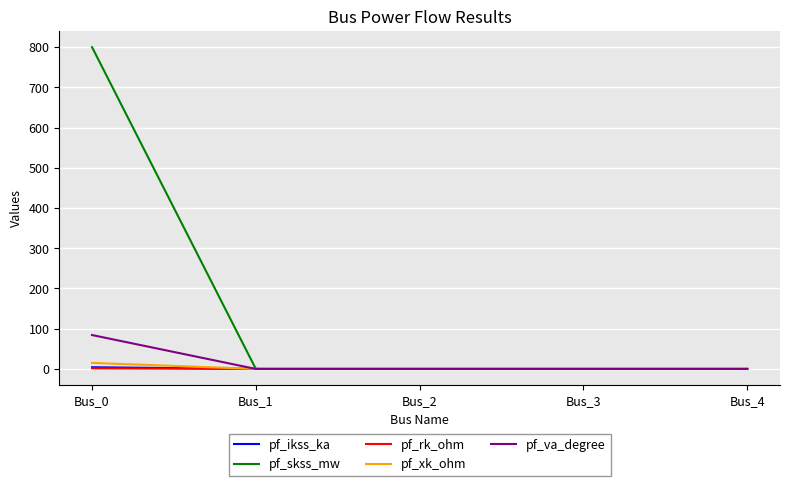

The pf_va_degree series shows 47.9 at Bus_0. True or false?

False